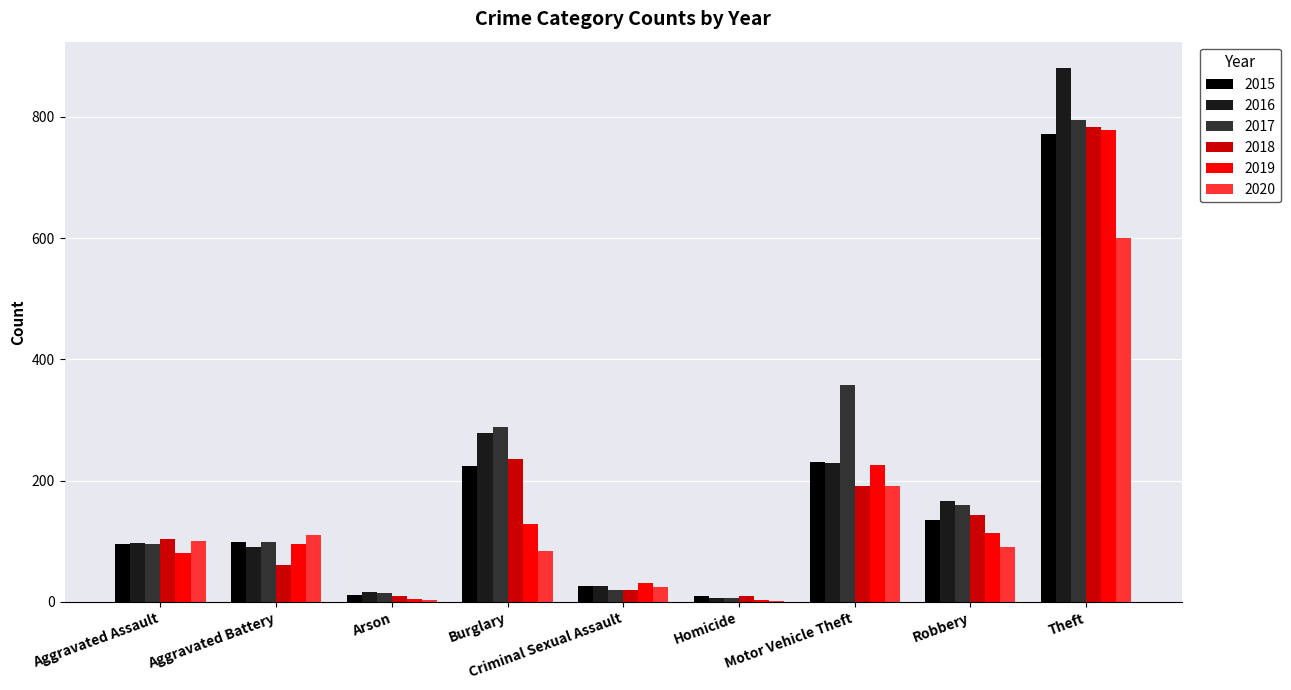

Where is 2016 nearest to the value 443?

Burglary